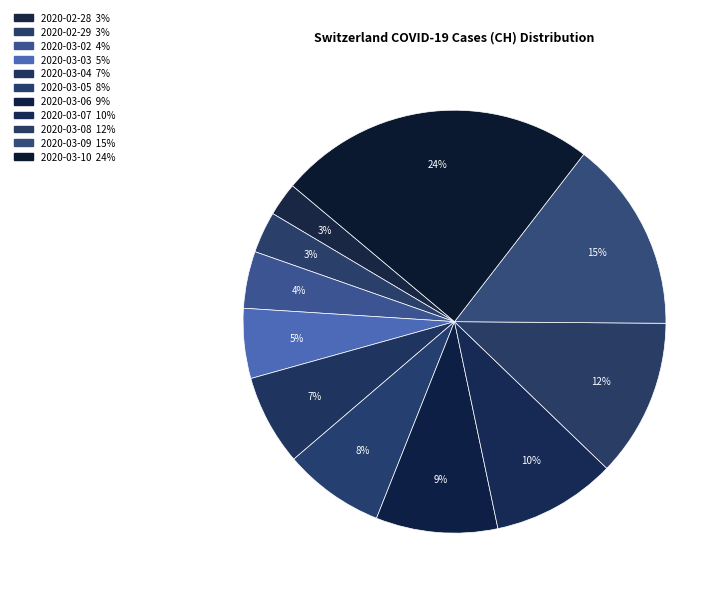

Combined, what portion of the pie is 2020-03-06 and 2020-03-08?

21.4%